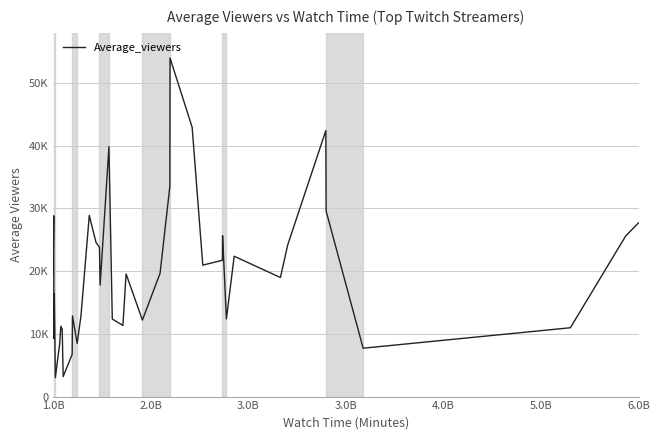

Does the chart have visible grid lines?

Yes